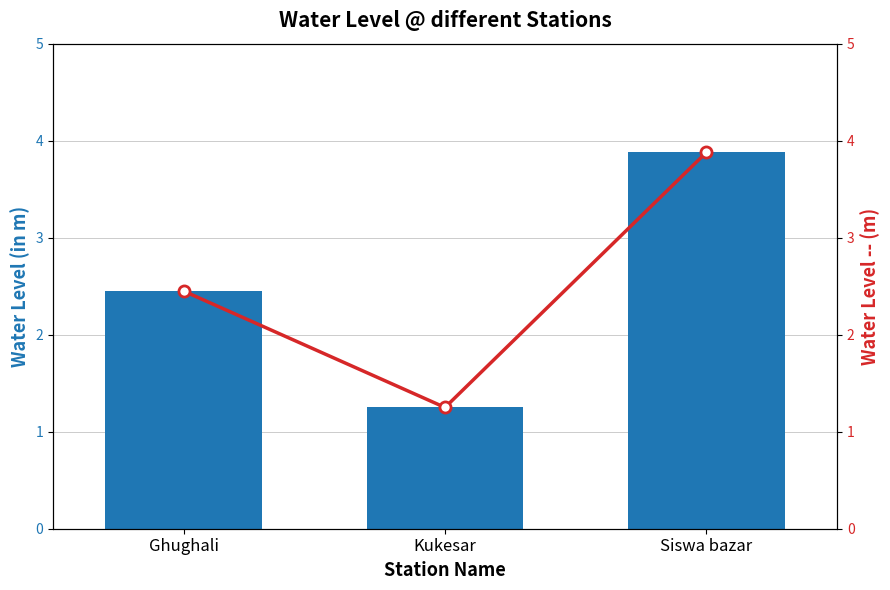

Which category has the lowest value in the Water Level -- (m) series?

Kukesar